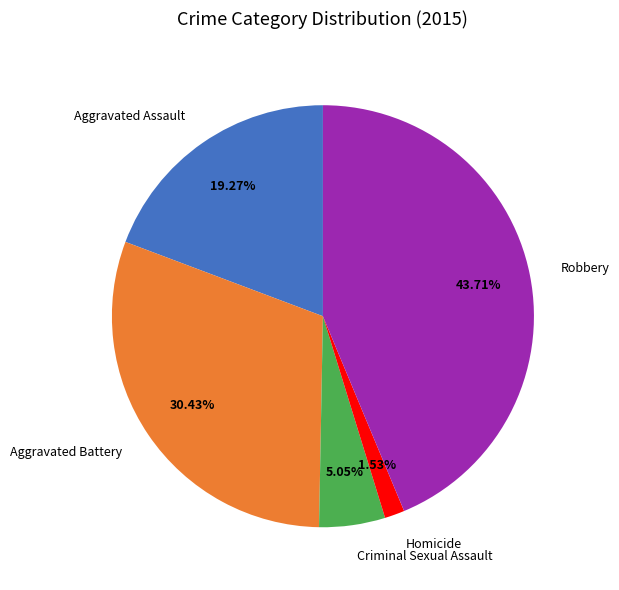

How many segments does this pie chart have?

5